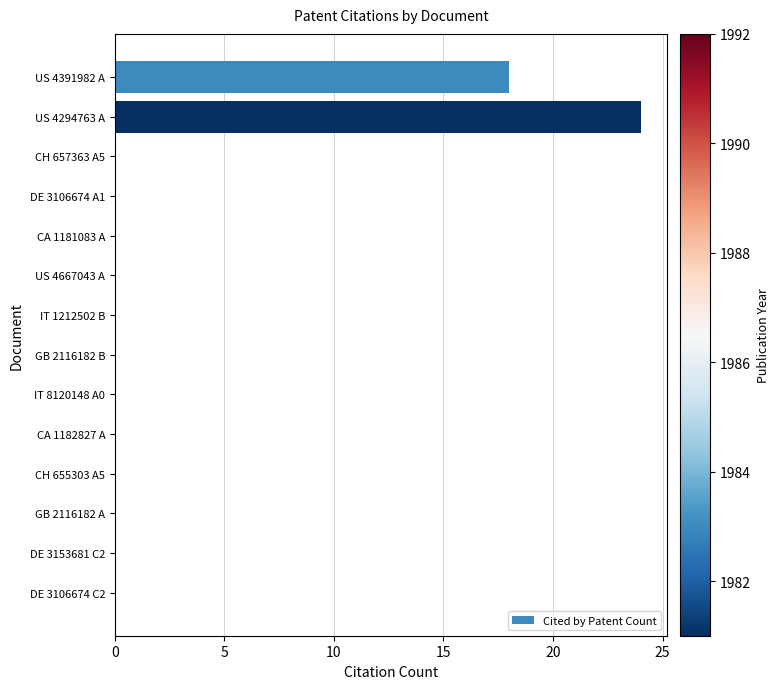

The chart shows a value of 18 at US 4391982 A. True or false?

True